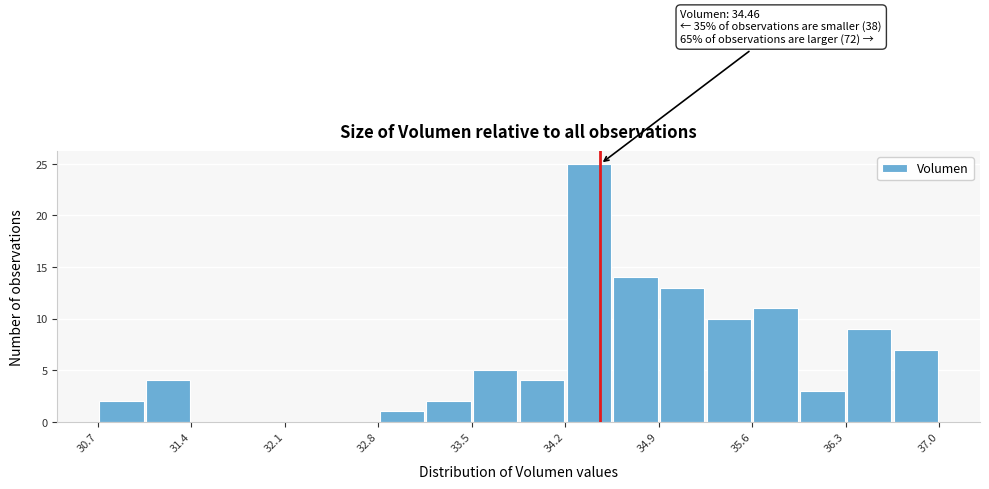

Around what value on the x-axis is the tallest bar? Give the approximate position of its centre, as read against the axis.

34.4